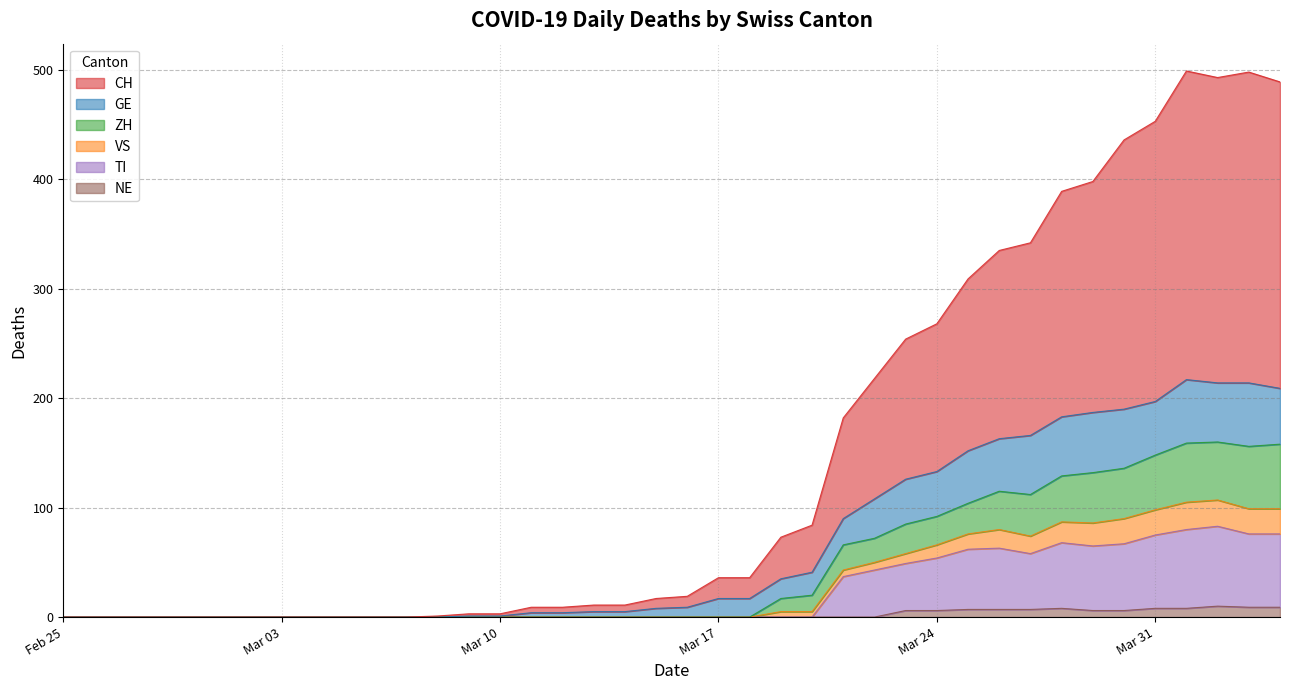

True or false: ZH and VS cross at least once.

False